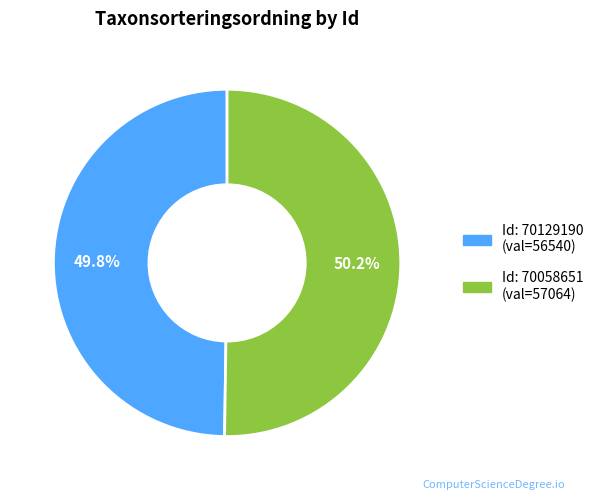

Does any single category account for the majority?

Yes